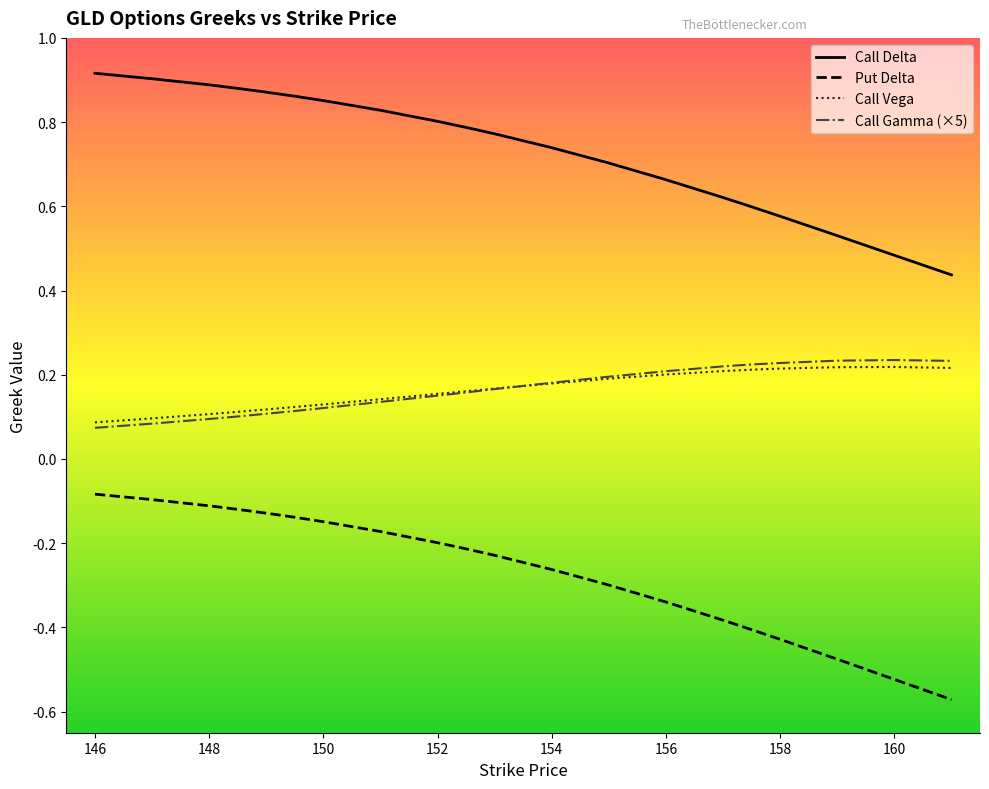

Reading right to left, extract all data points from this chart.

Call Delta: 0.4	0.5	0.5	0.6	0.6	0.6	0.7	0.7	0.7	0.8	0.8	0.8	0.8	0.9	0.9	0.9	0.9	0.9	0.9	0.9
Put Delta: -0.6	-0.5	-0.5	-0.4	-0.4	-0.4	-0.3	-0.3	-0.3	-0.2	-0.2	-0.2	-0.2	-0.1	-0.1	-0.1	-0.1	-0.1	-0.1	-0.1
Call Vega: 0.2	0.2	0.2	0.2	0.2	0.2	0.2	0.2	0.2	0.2	0.2	0.2	0.1	0.1	0.1	0.1	0.1	0.1	0.1	0.1
Call Gamma: 0.2	0.2	0.2	0.2	0.2	0.2	0.2	0.2	0.2	0.2	0.2	0.2	0.1	0.1	0.1	0.1	0.1	0.1	0.1	0.1